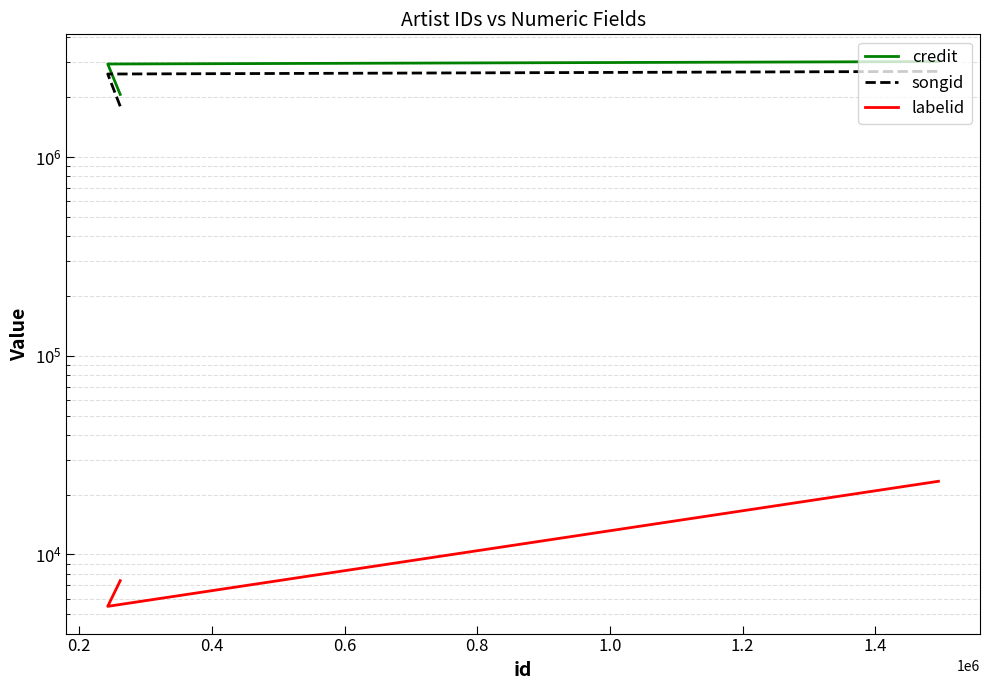

Between 0.2 and 0.4, which series saw the biggest shift?

credit